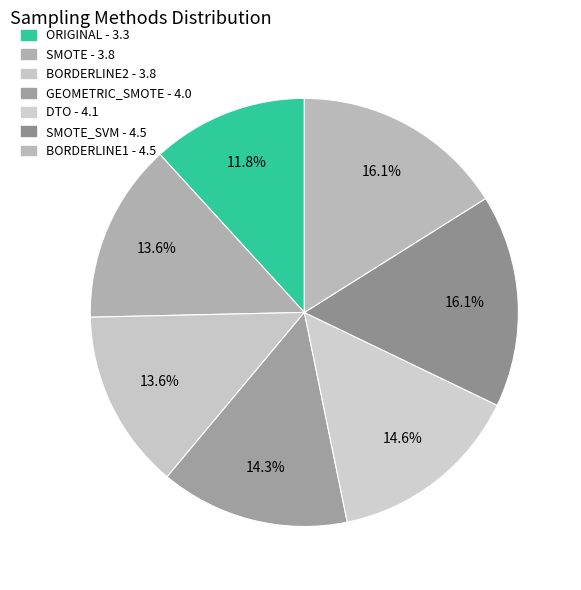

How many segments does this pie chart have?

7